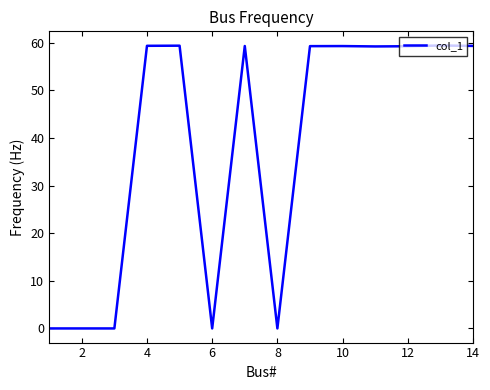

What is the sum of all values?

534.1